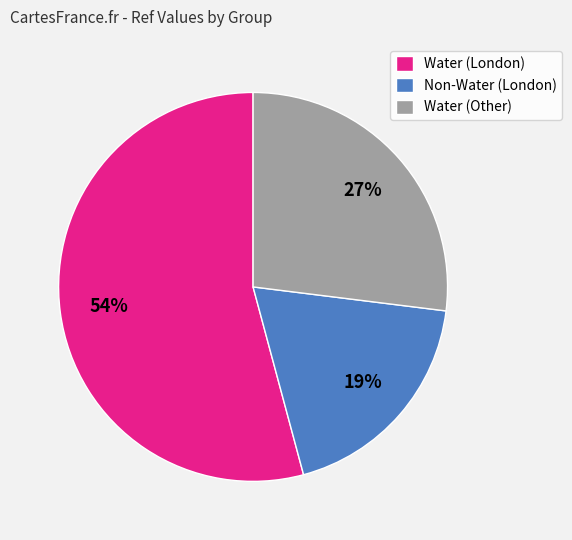

To the nearest percent, what portion does Water (London) represent?

54%